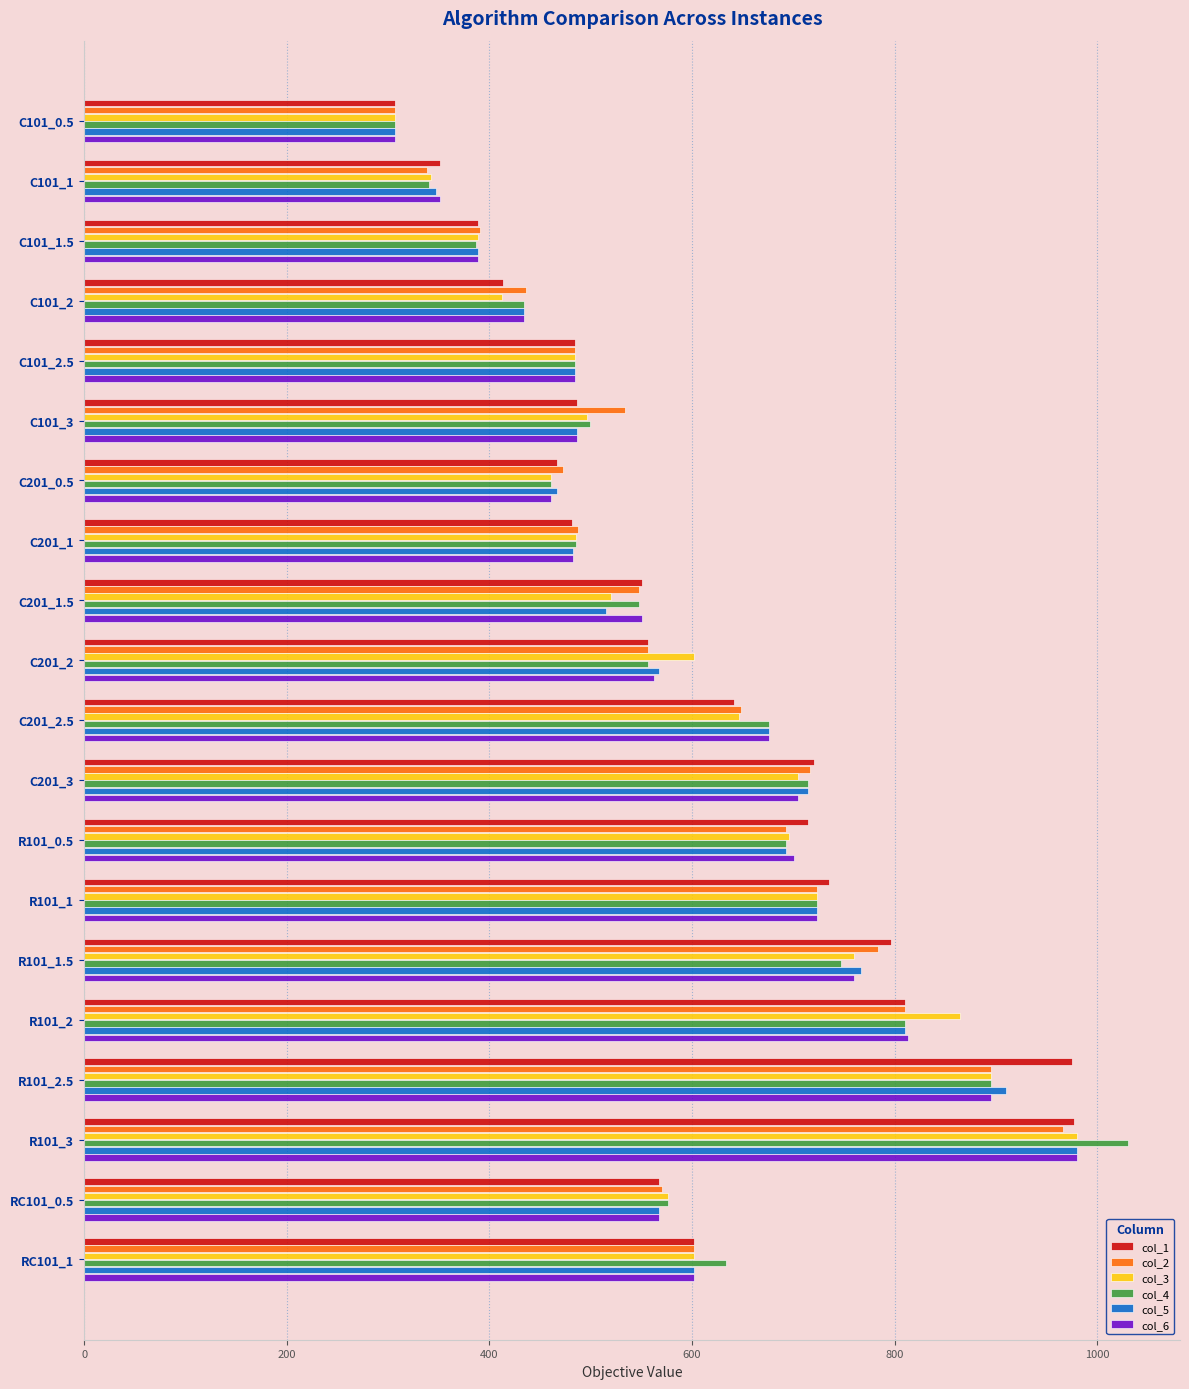

The value of col_6 at R101_0.5 is 282.3. True or false?

False